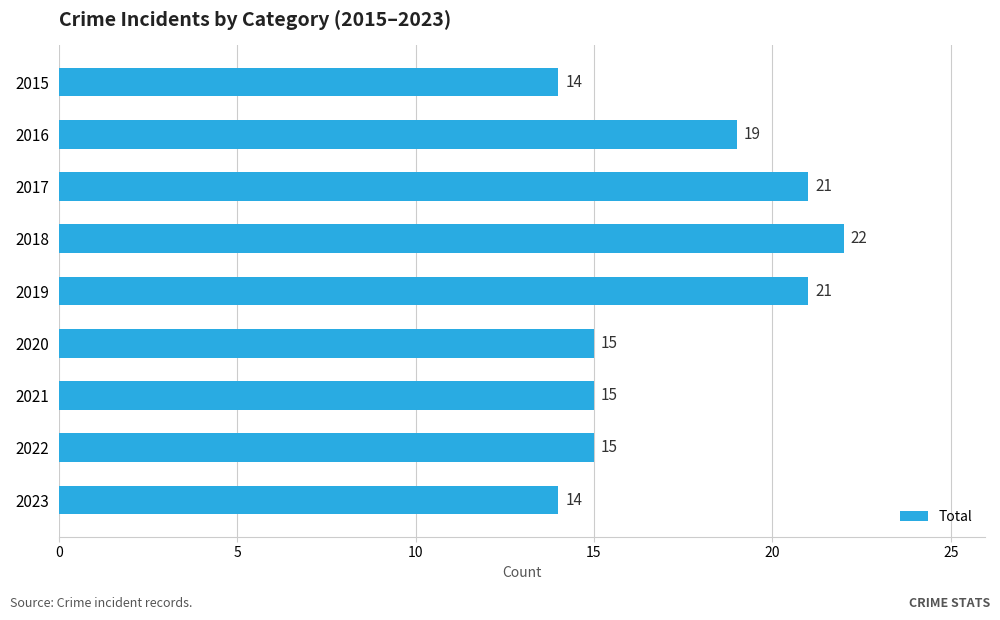

What is the difference between the maximum and minimum values?

8